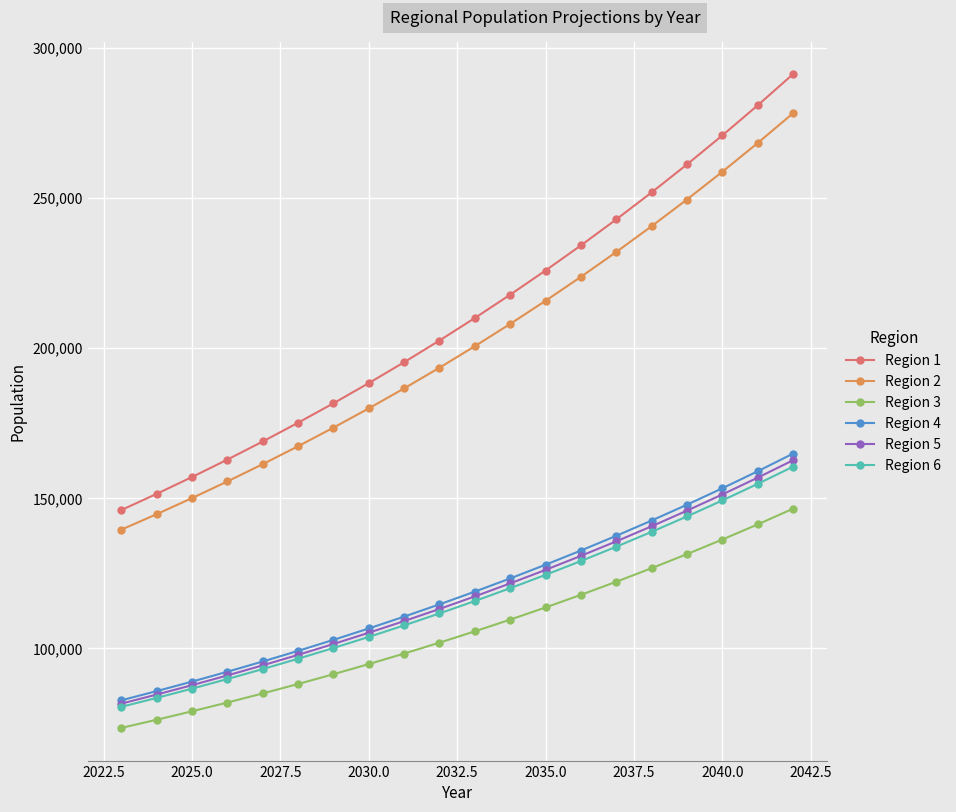

Does the chart have visible grid lines?

Yes